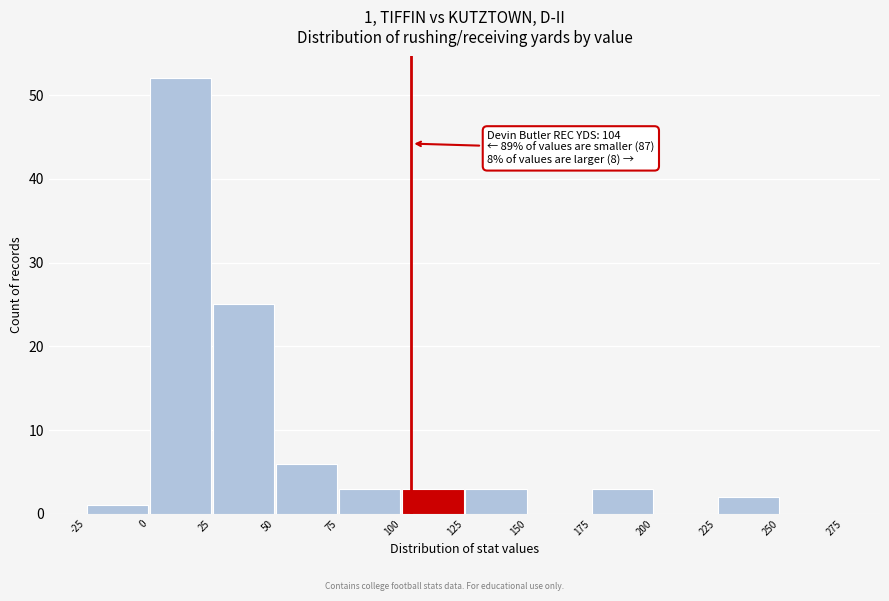

Over which range of the x-axis is the bar tallest?

0 to 25